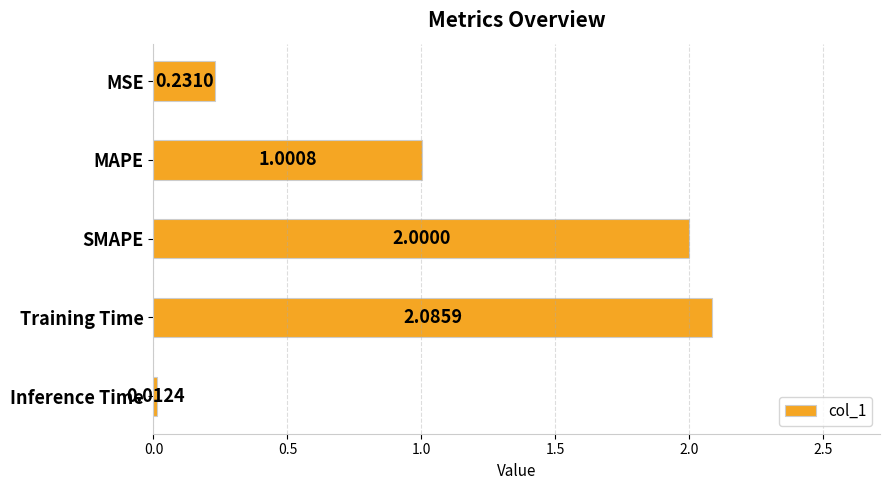

How many data points does each series have?

5